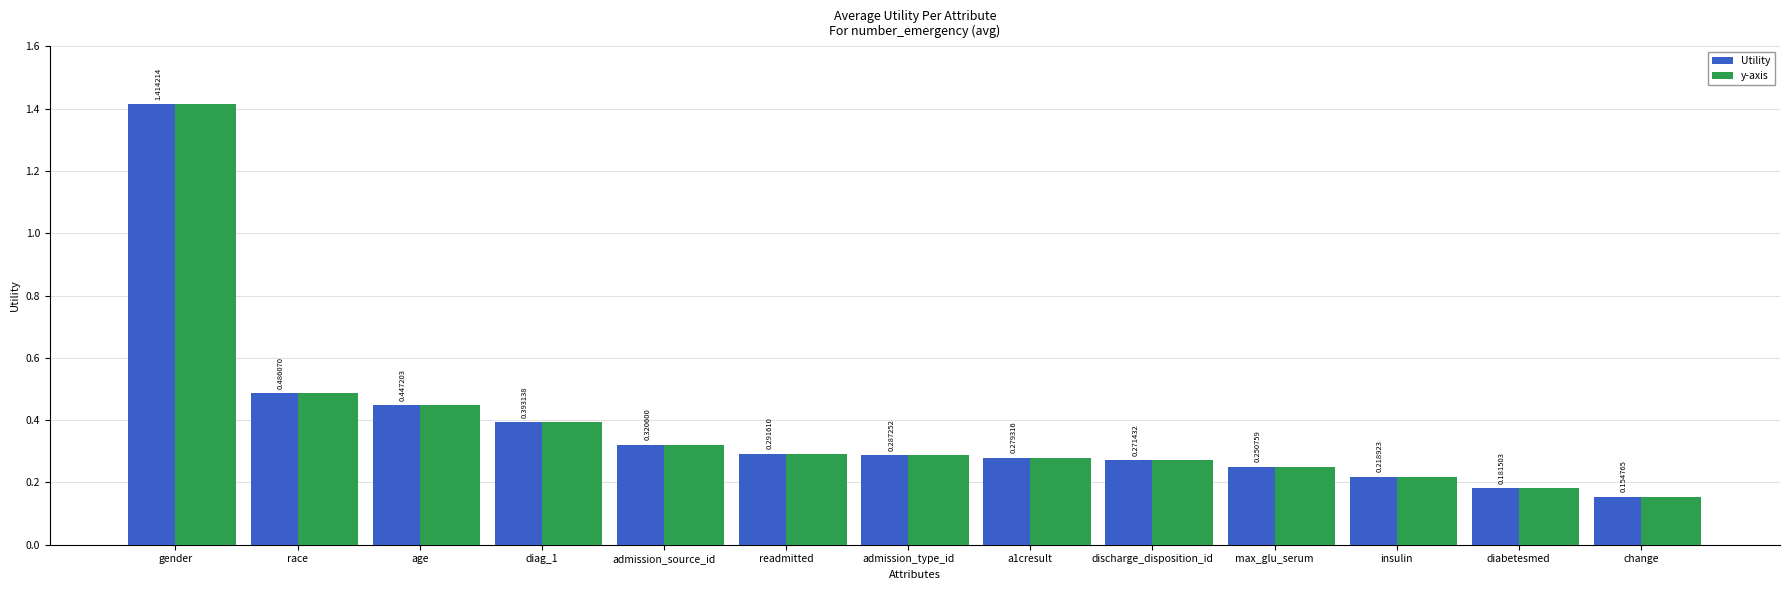

What are all the series names shown in the legend?

Utility, y-axis